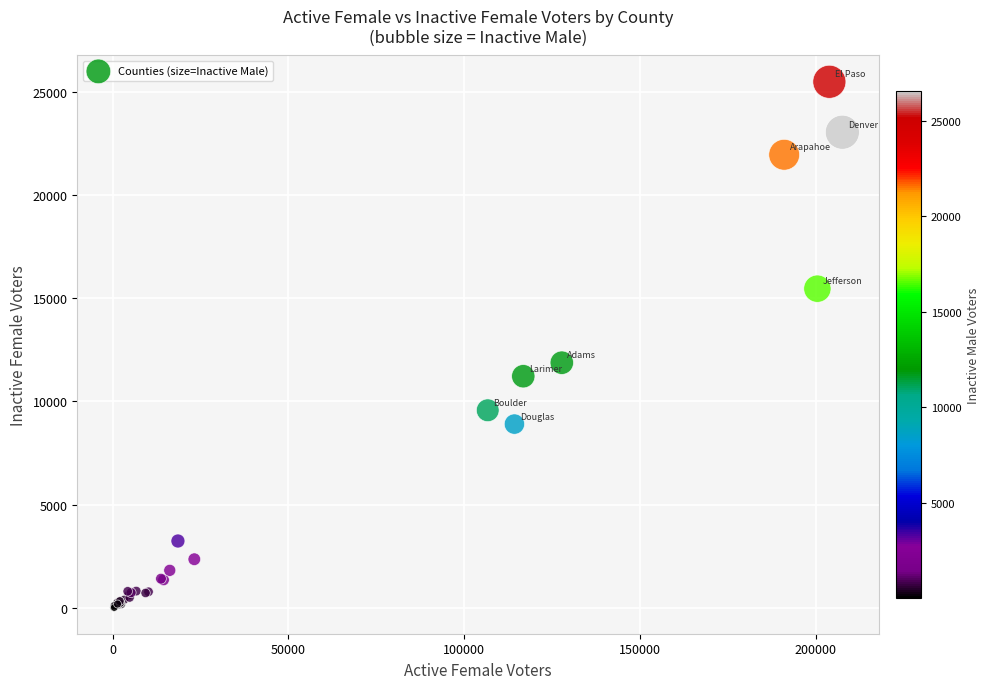

What Y value in the scatter plot is closest to 12754?

11878